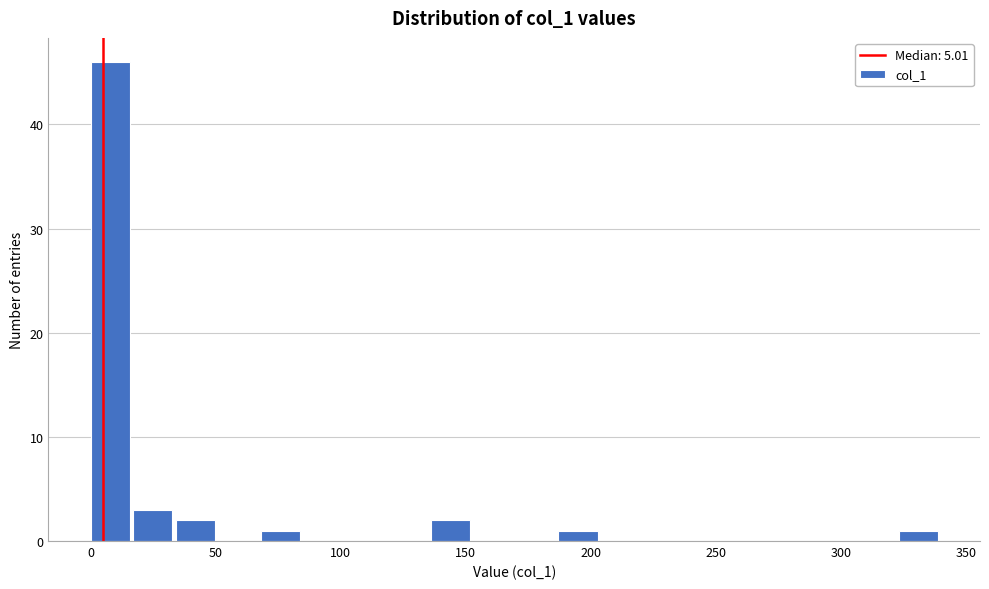

Read against the x-axis, roughly where is the centre of the tallest bar?

10